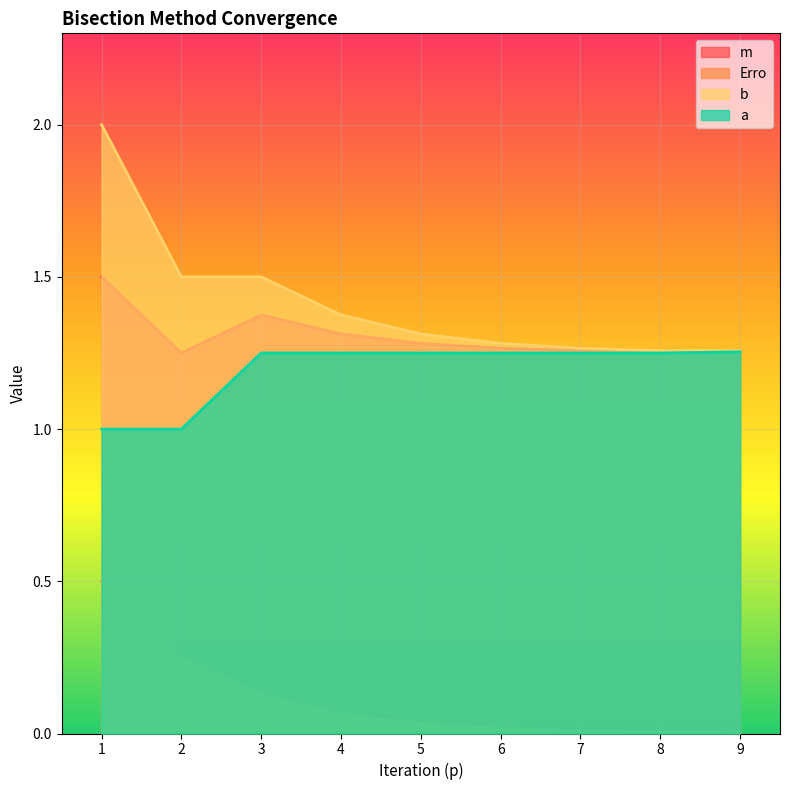

Count the number of data series in this chart.

4